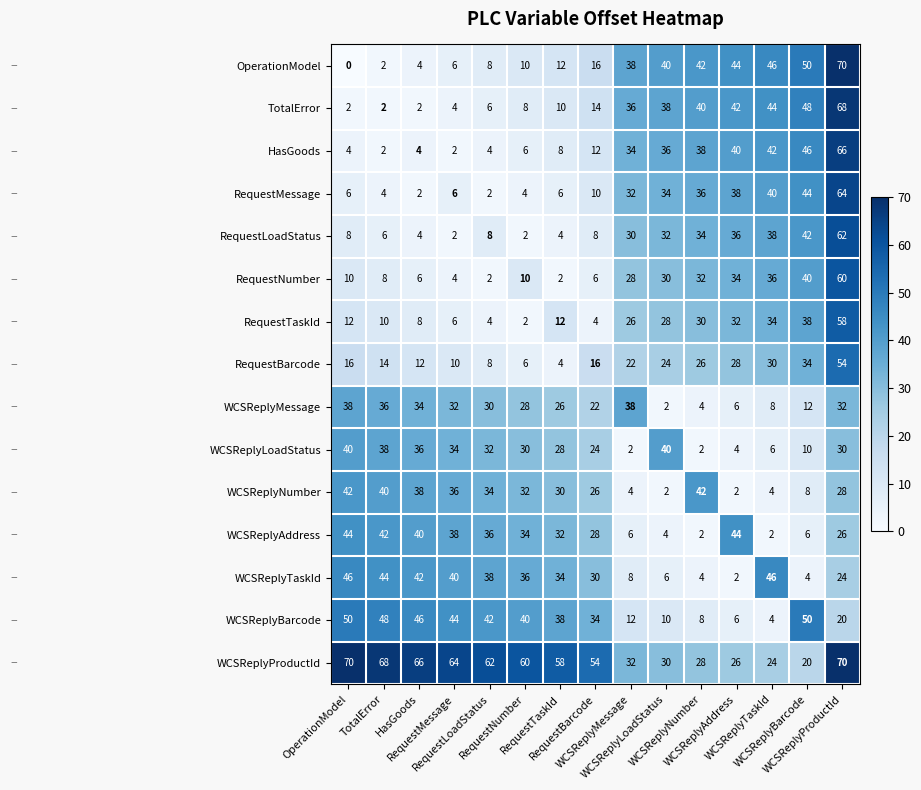

What is the greatest value displayed?

70